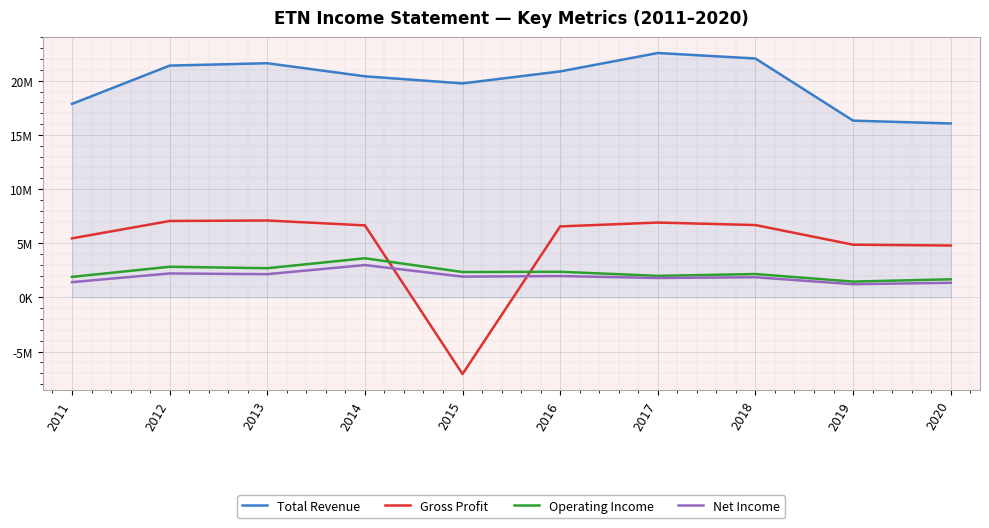

What is the total value across all series at 2014?

33647000